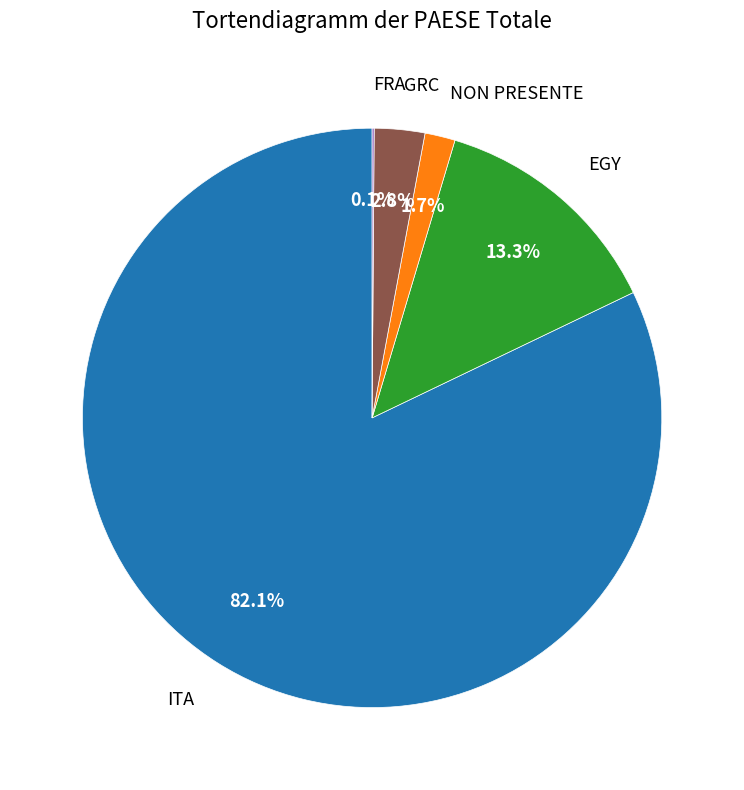

The EGY slice represents 13% of the pie. True or false?

True